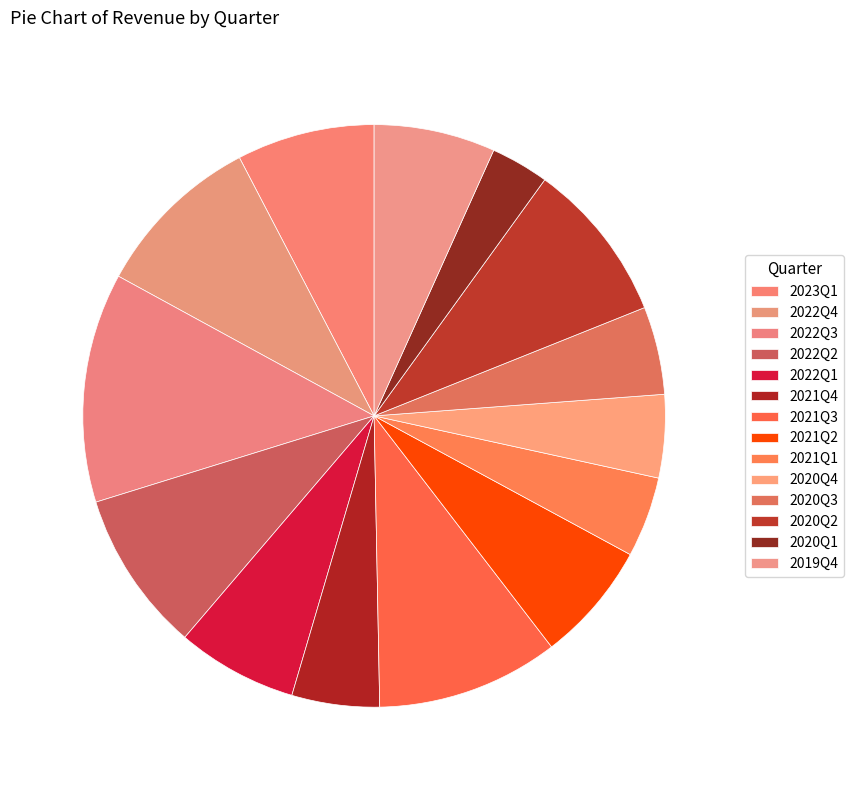

How many slices are in this pie chart?

14